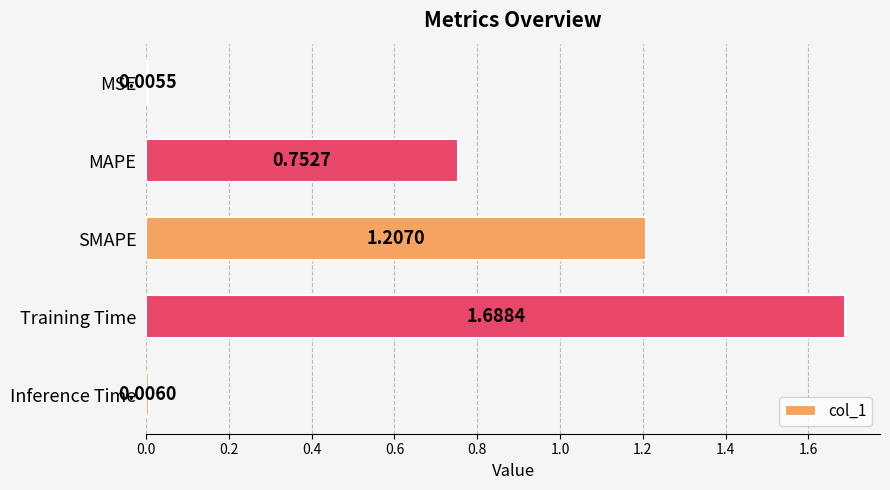

How many distinct data groups are displayed?

1